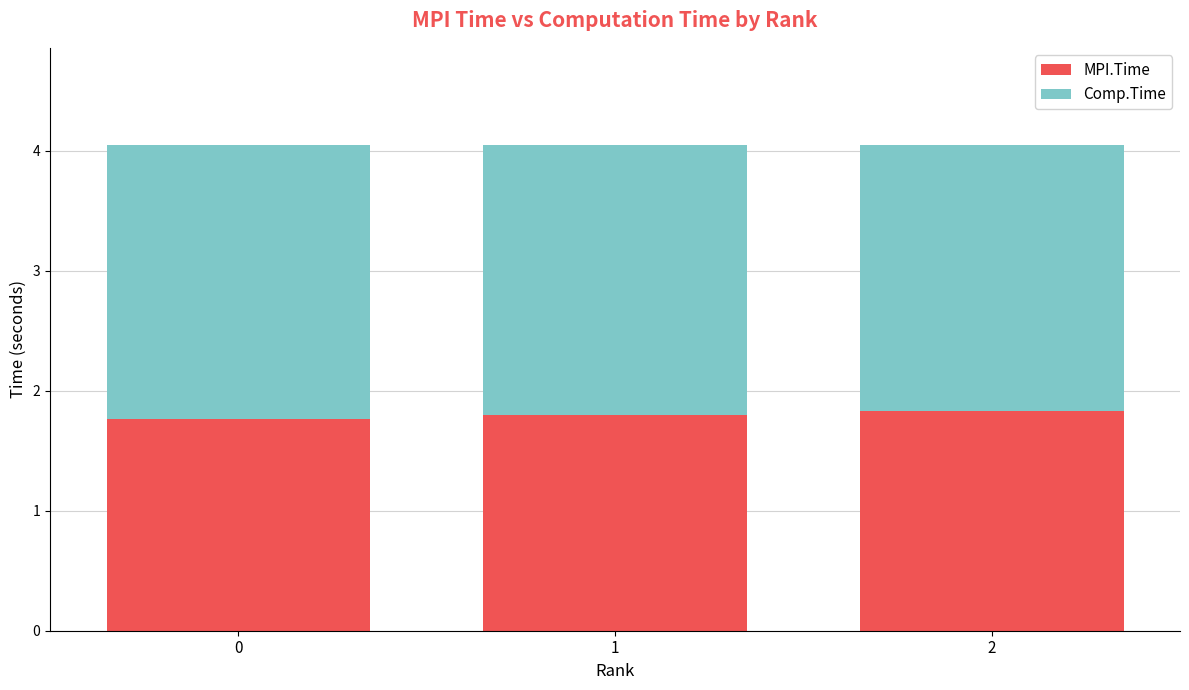

What is the highest value of the MPI.Time series?

1.8